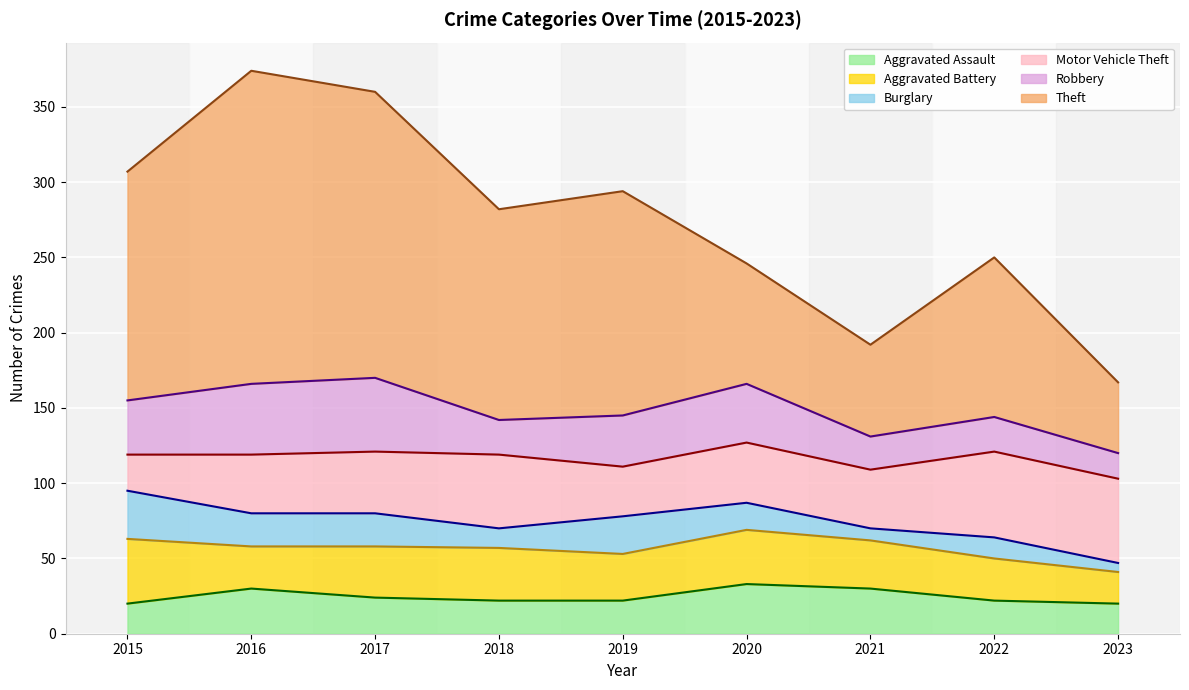

Is the value of Aggravated Assault at 2016 greater than the value of Burglary at 2020?

Yes